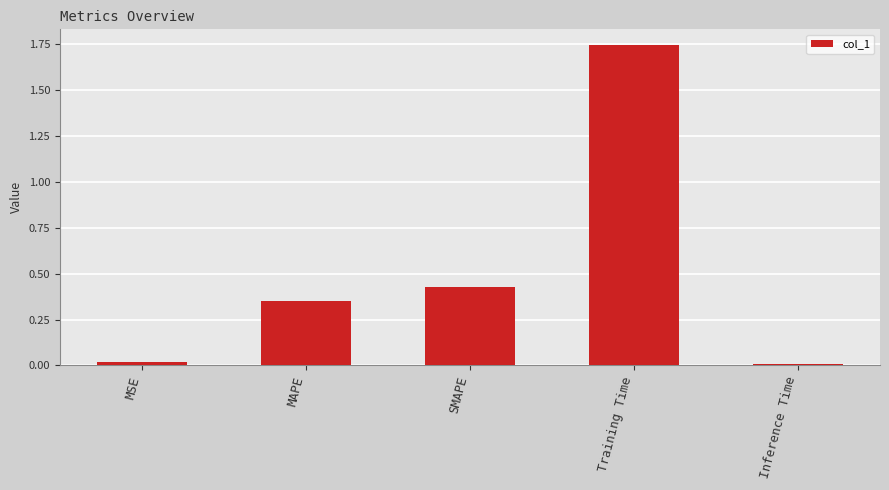

What is the average value?

0.5